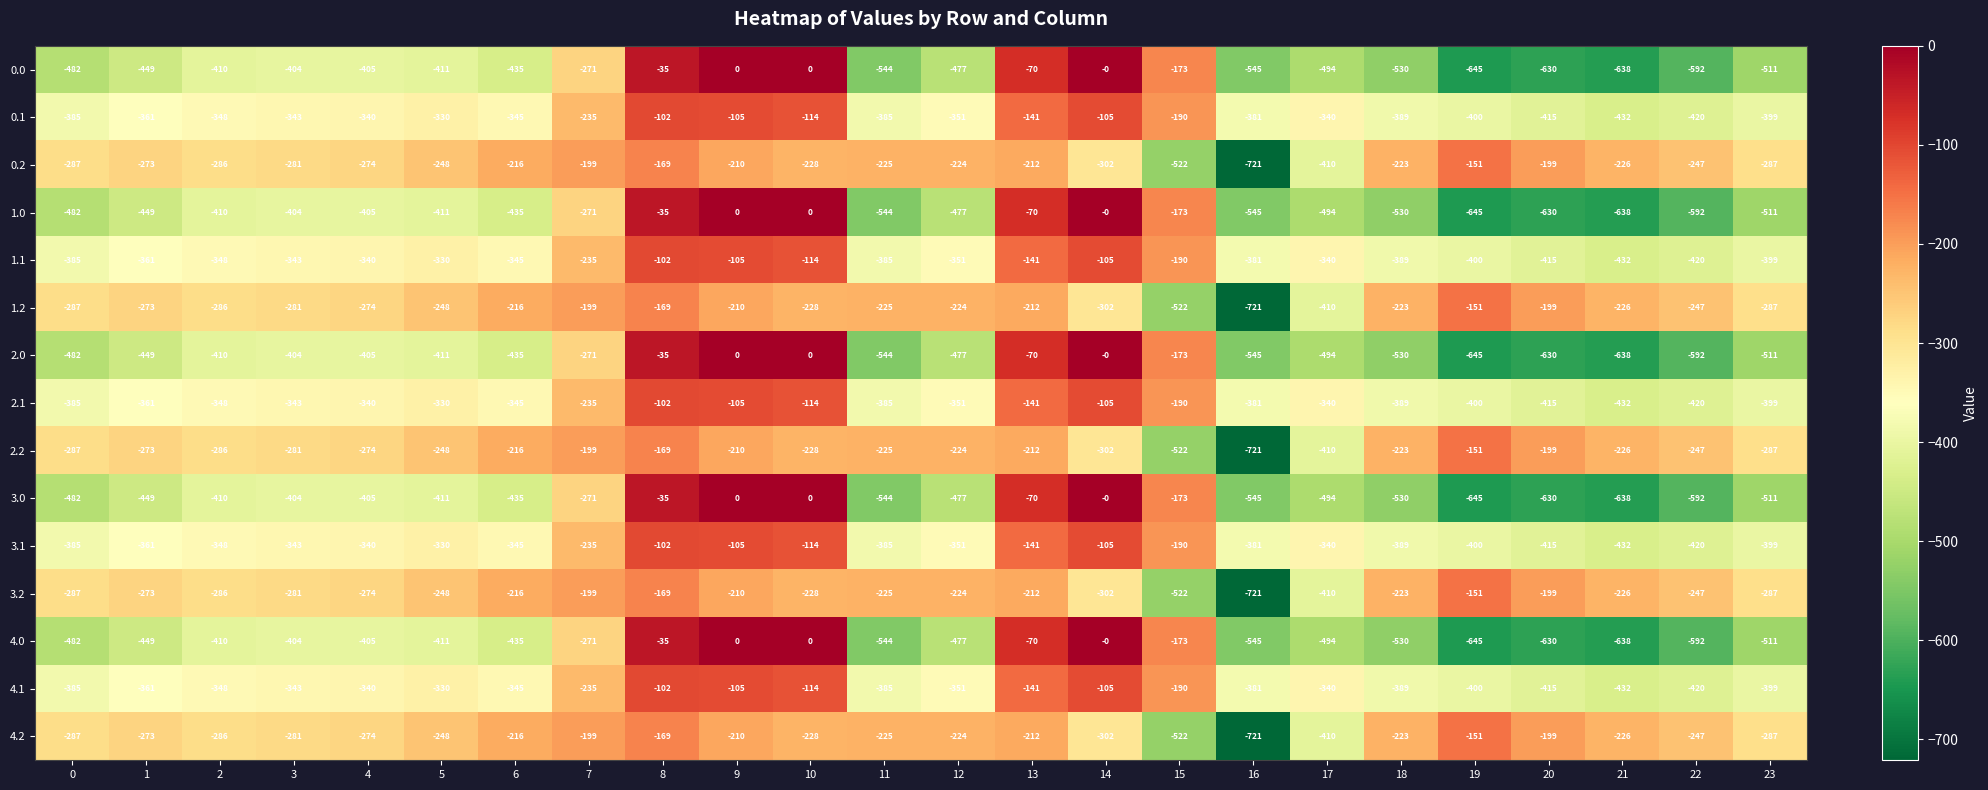

The value of 4.2 at 12 is -224. True or false?

True